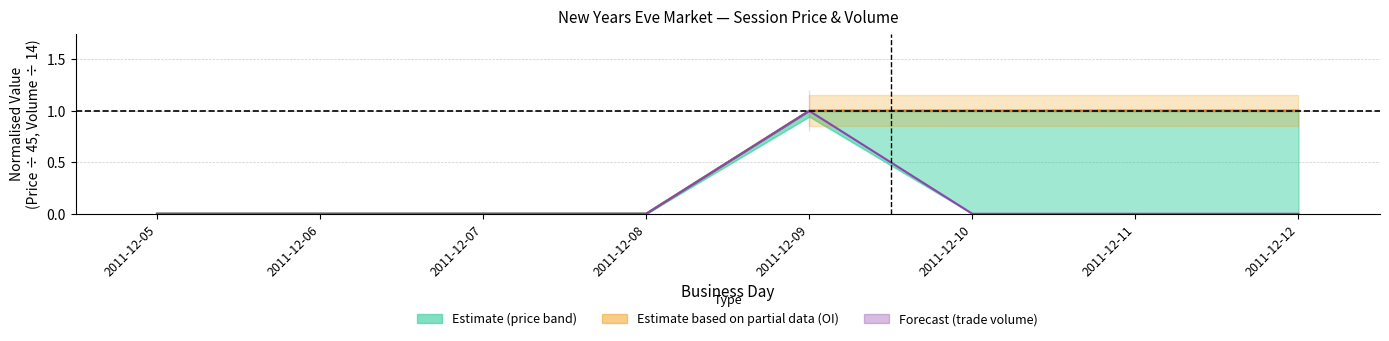

In session trade volume, how many points are higher than both neighbors (excluding endpoints)?

1